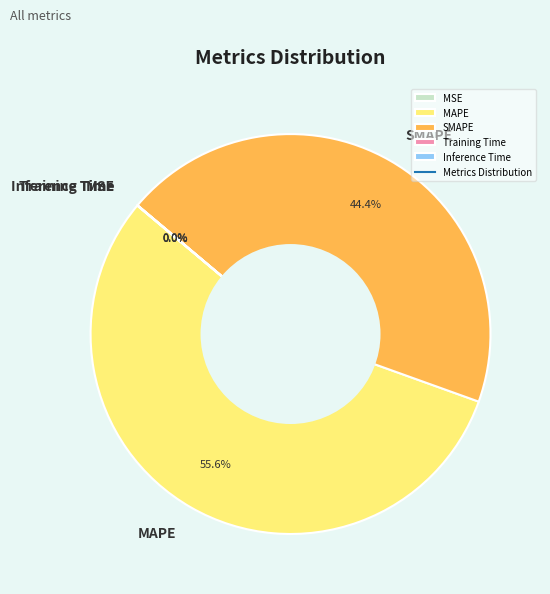

What is the largest slice in the pie chart?

MAPE